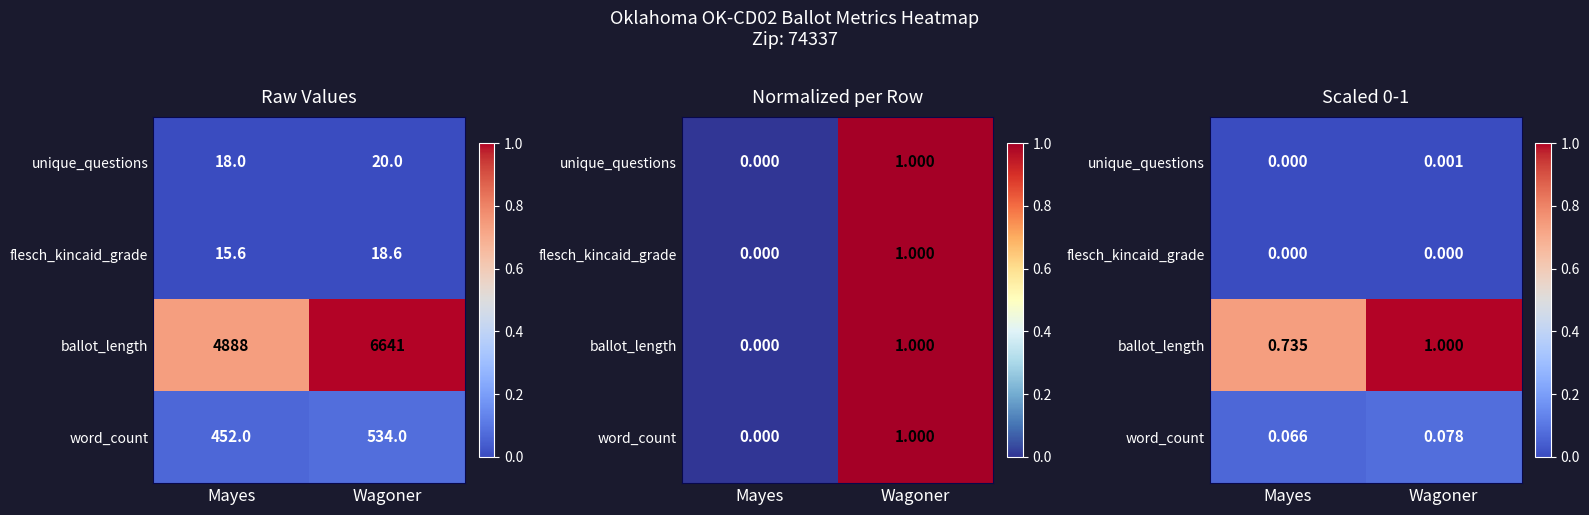

Count the number of categories in the chart.

2